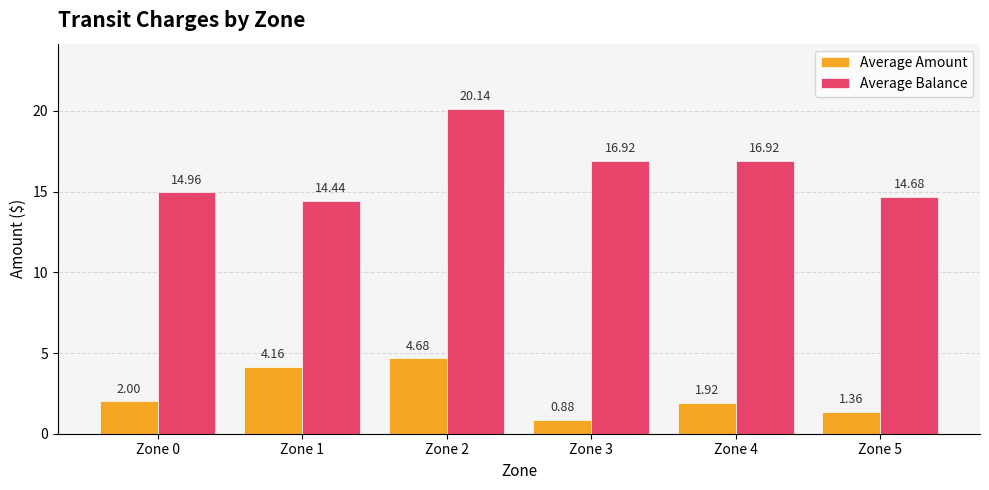

How many bars are there in each group?

2